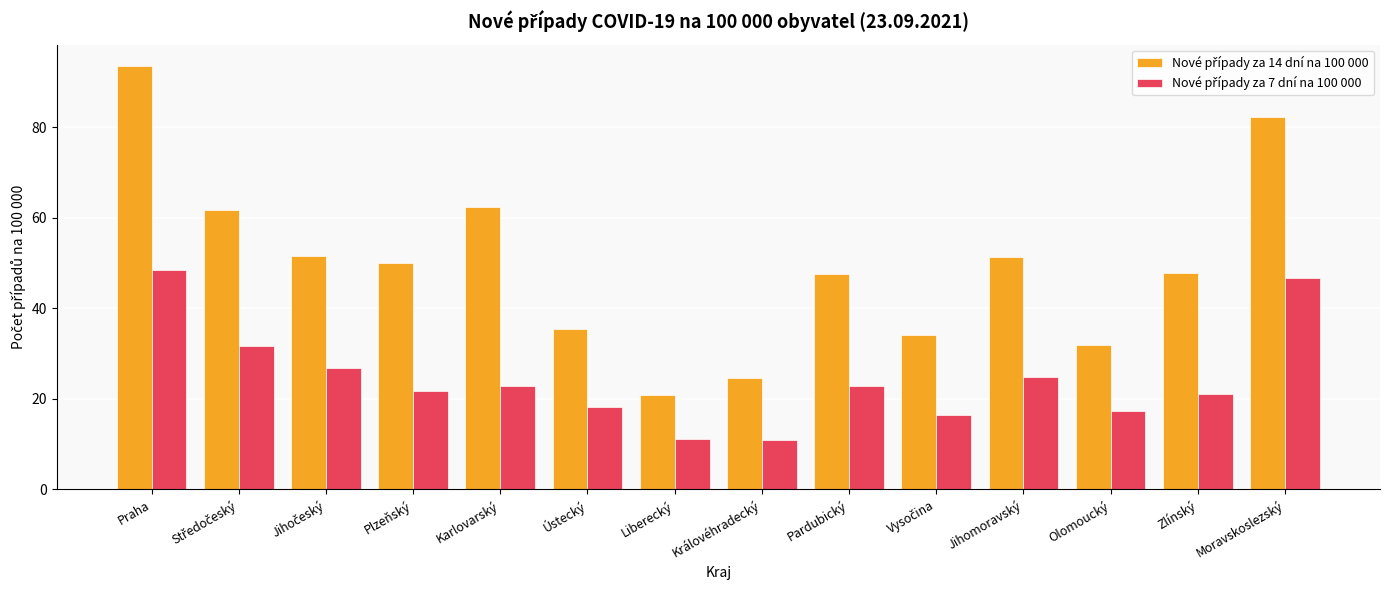

What is the total value across all series at Moravskoslezský?

129.1